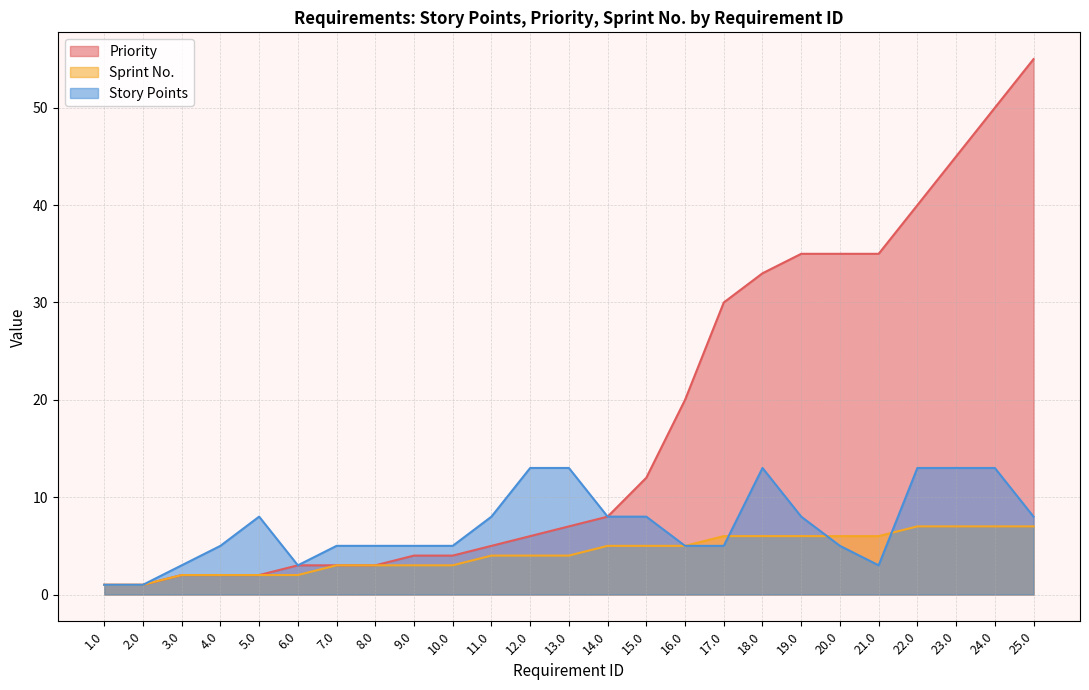

True or false: Sprint No. and Priority intersect in this chart.

False